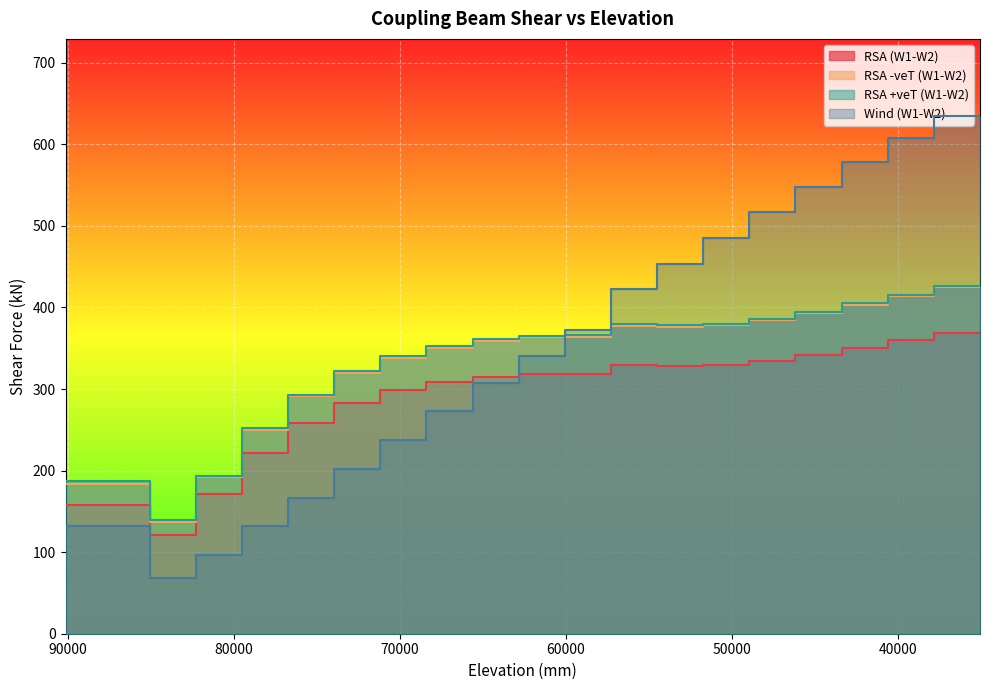

True or false: RSA -veT (W1-W2) and RSA (W1-W2) intersect in this chart.

False